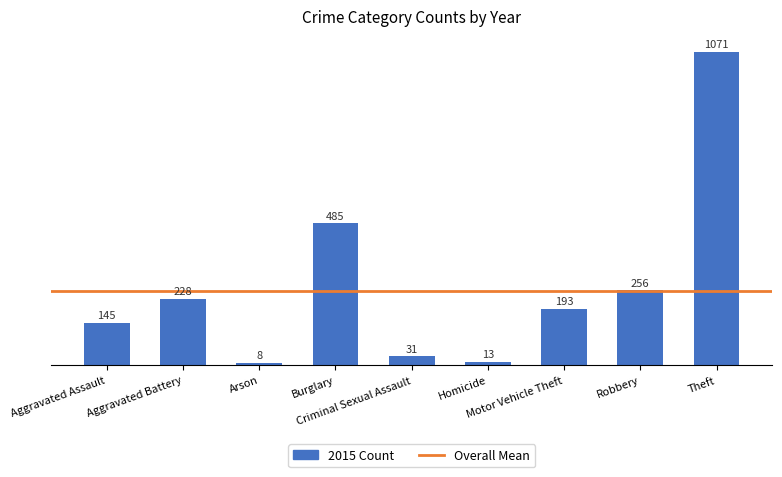

What is the average value?

270